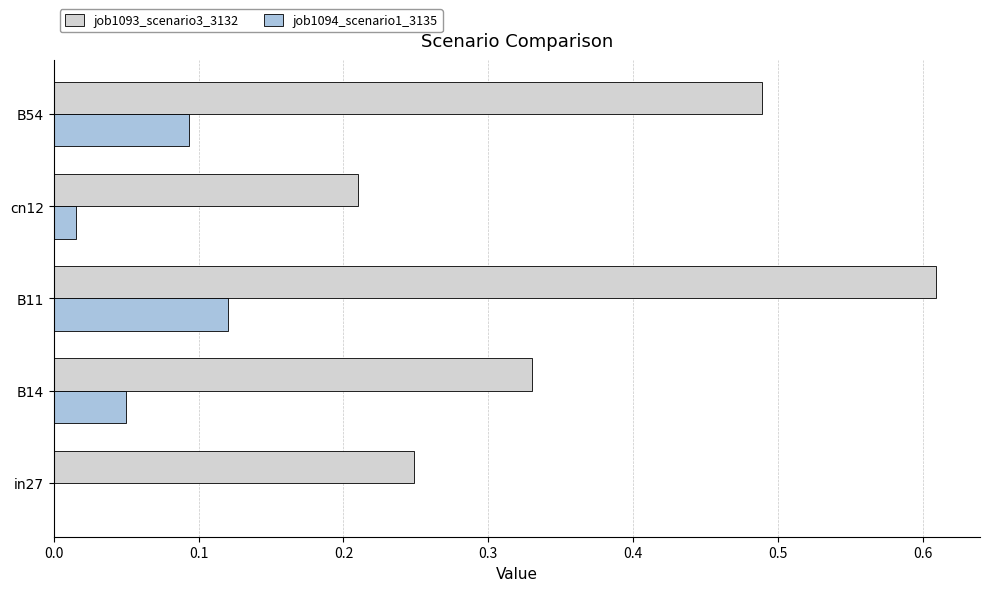

Between in27 and B14, which series saw the biggest shift?

job1093_scenario3_3132